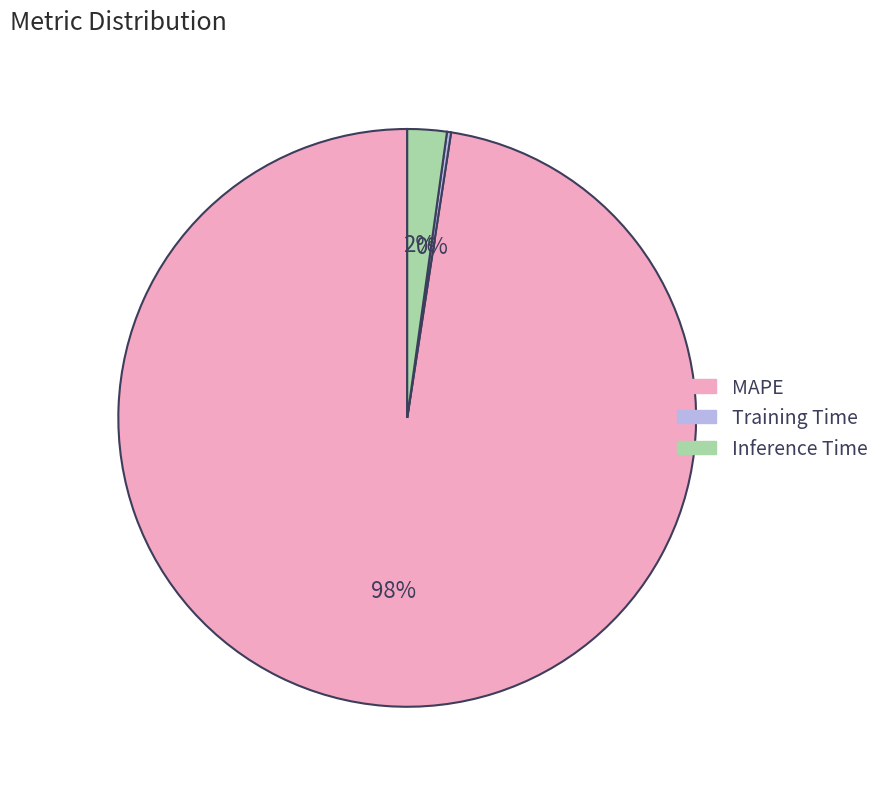

Which category has the biggest portion of the pie?

MAPE